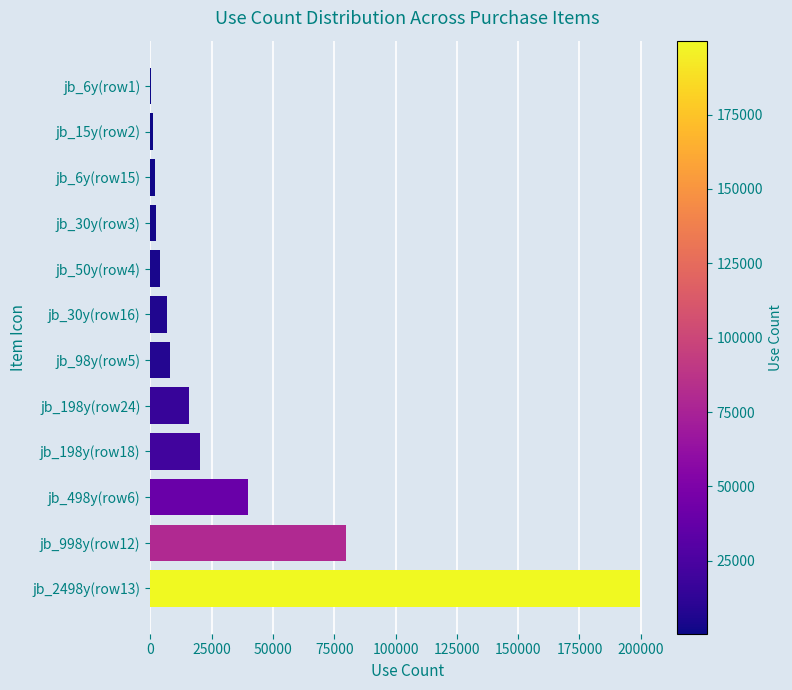

Count the number of categories in the chart.

12